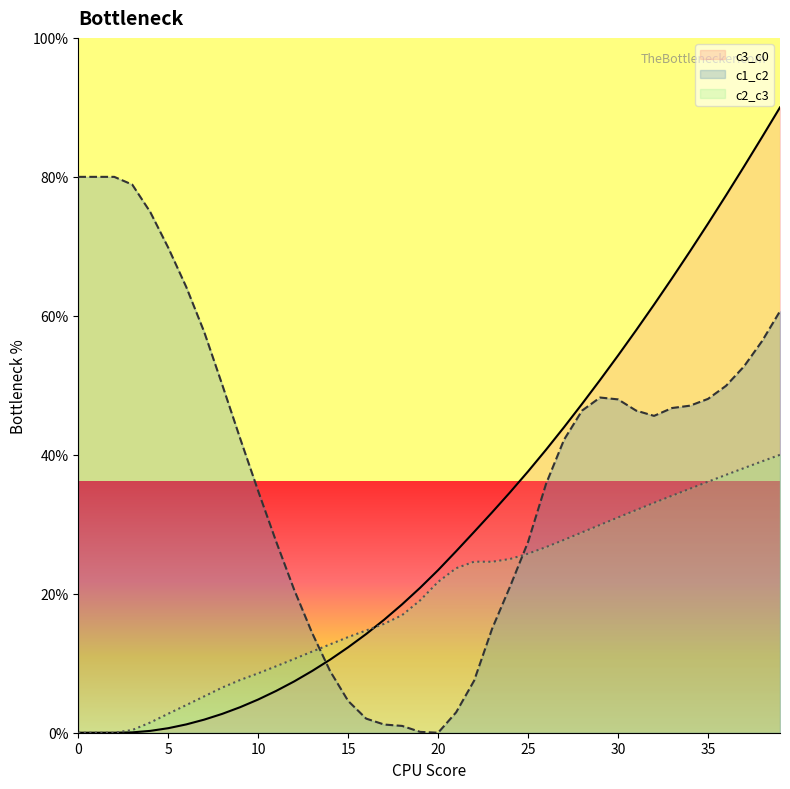

How many values in the c2_c3 series exceed 21?

20